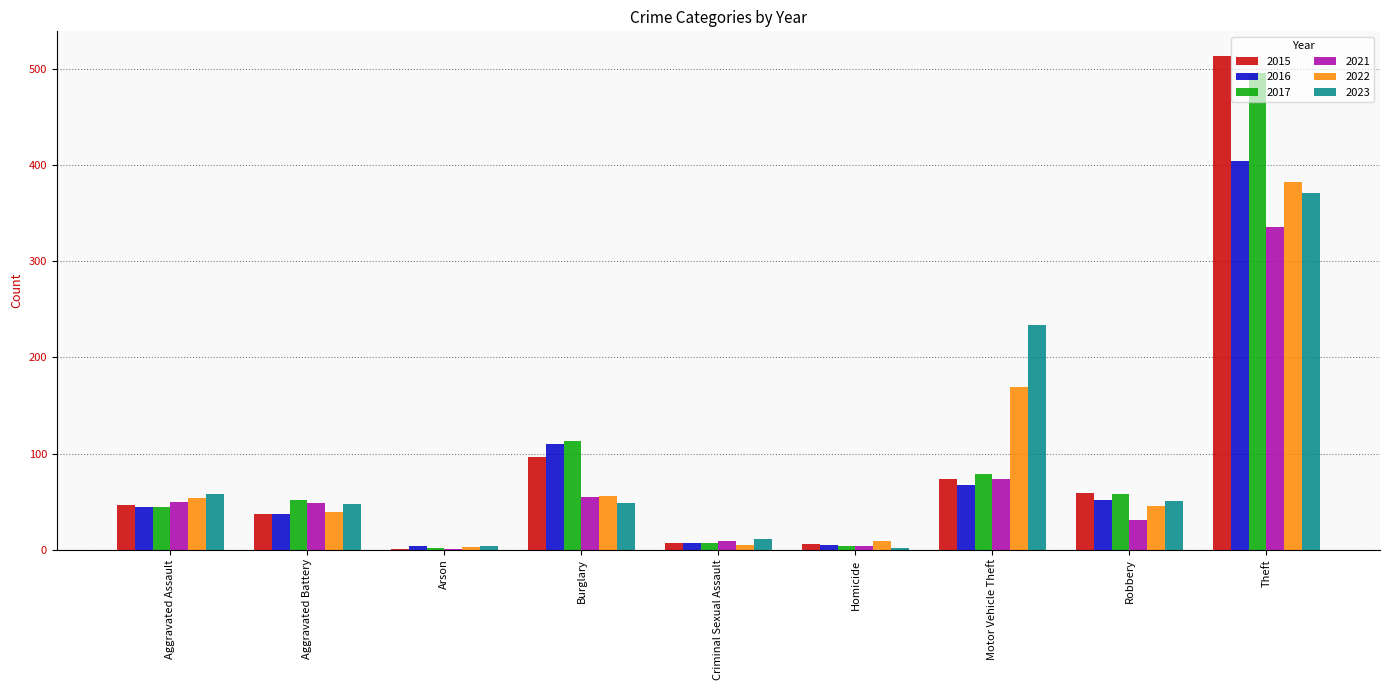

True or false: 2016 has a value of 32 at Motor Vehicle Theft.

False